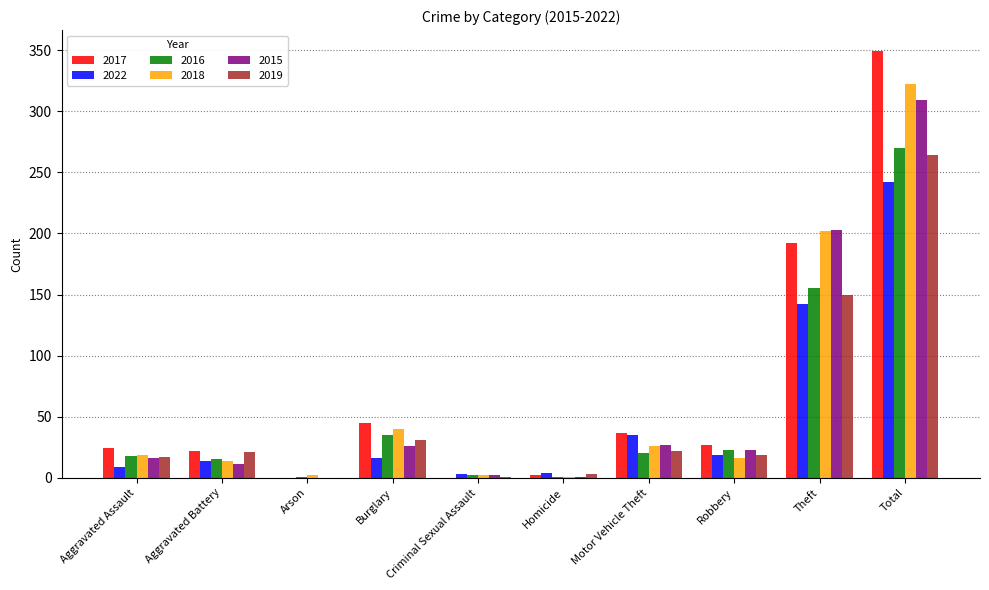

The 2016 series shows 23 at Robbery. True or false?

True